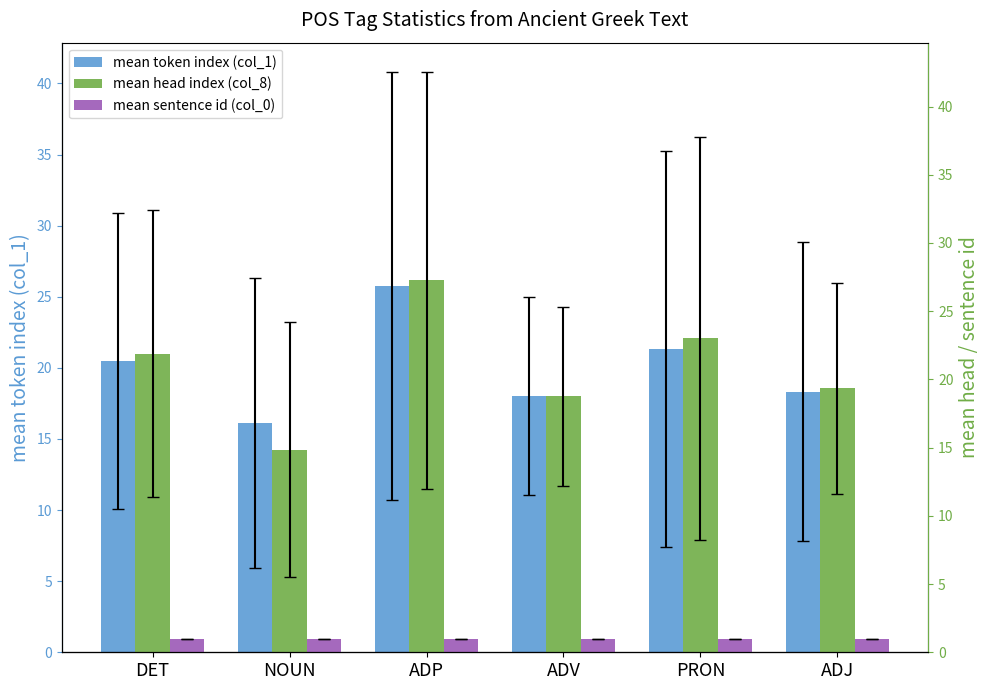

What is the sum of the mean token index (col_1) values at ADV and NOUN?

34.1